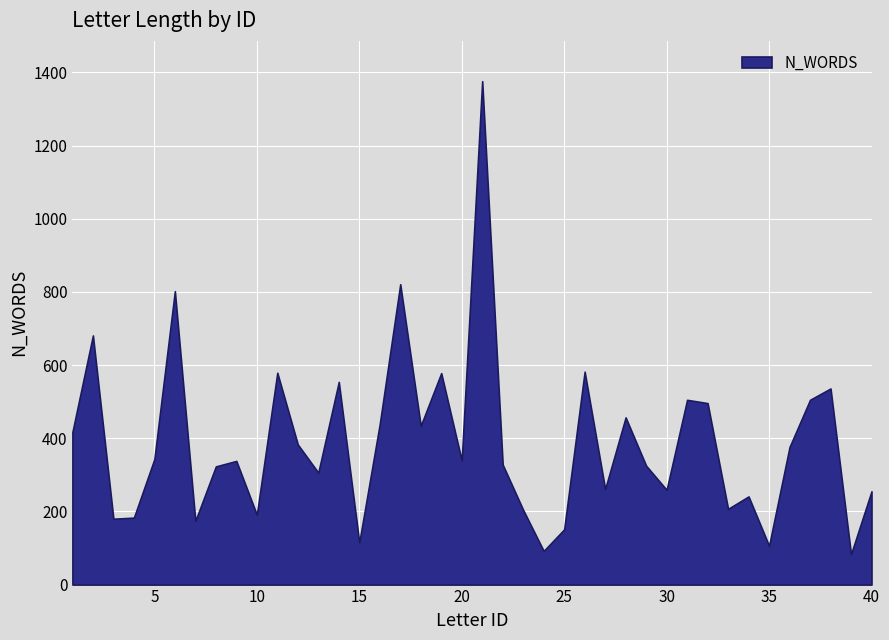

List the labels in order of value, largest first.

21, 17, 6, 2, 26, 11, 19, 14, 38, 31, 37, 32, 28, 16, 18, 1, 12, 36, 5, 20, 9, 22, 29, 8, 13, 27, 30, 40, 34, 33, 23, 10, 4, 3, 7, 25, 15, 35, 24, 39